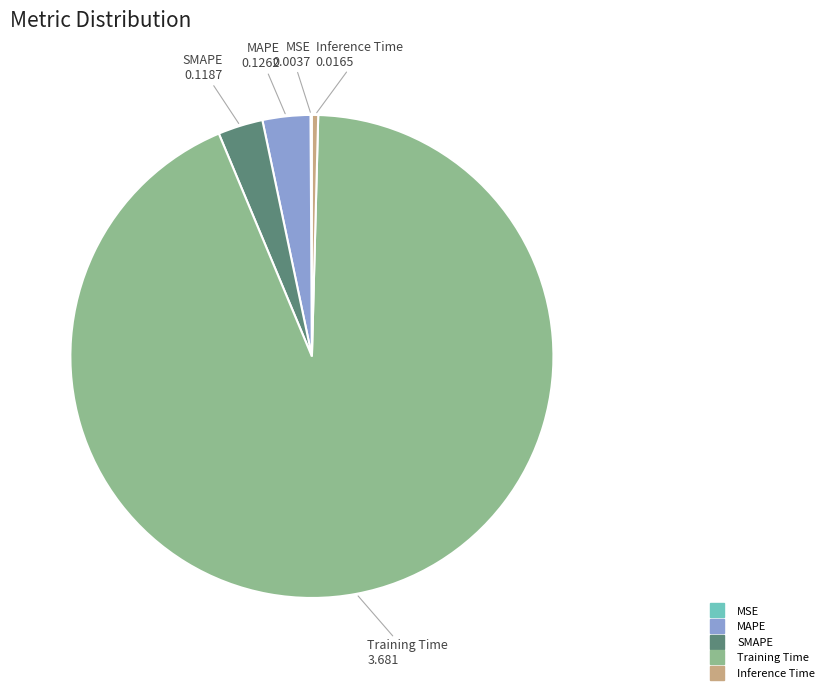

True or false: Training Time accounts for 93% of the total.

True